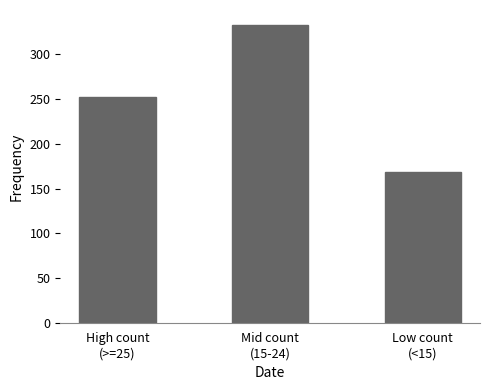

Rank the categories by value from highest to lowest.

Mid count
(15-24), High count
(>=25), Low count
(<15)